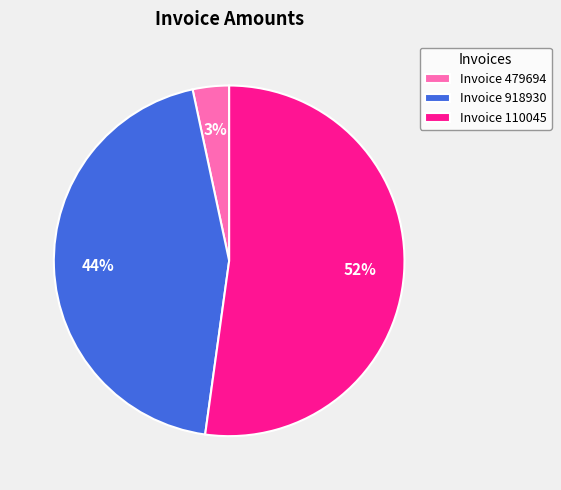

What is the smallest slice in the pie chart?

Invoice 479694